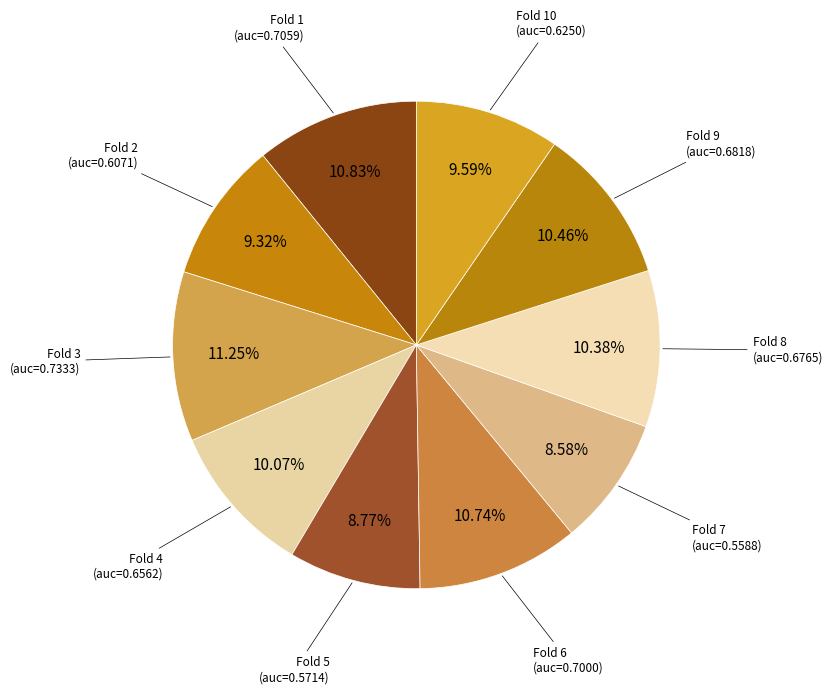

Which has a higher value, Fold 4 or Fold 7?

Fold 4